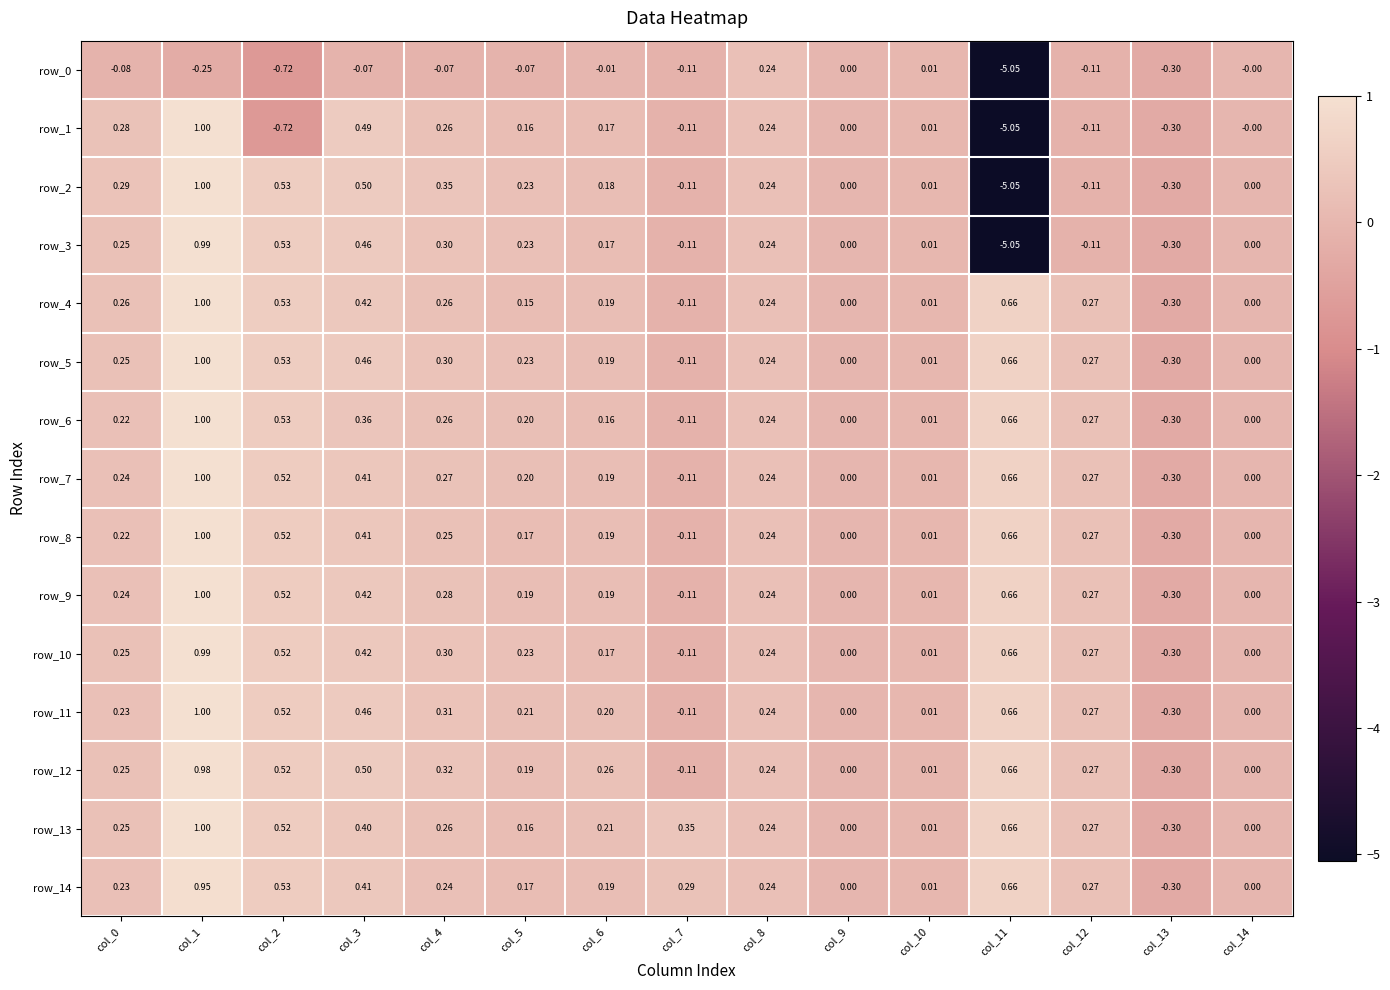

Is the value of row_11 at col_3 greater than the value of row_1 at col_14?

Yes